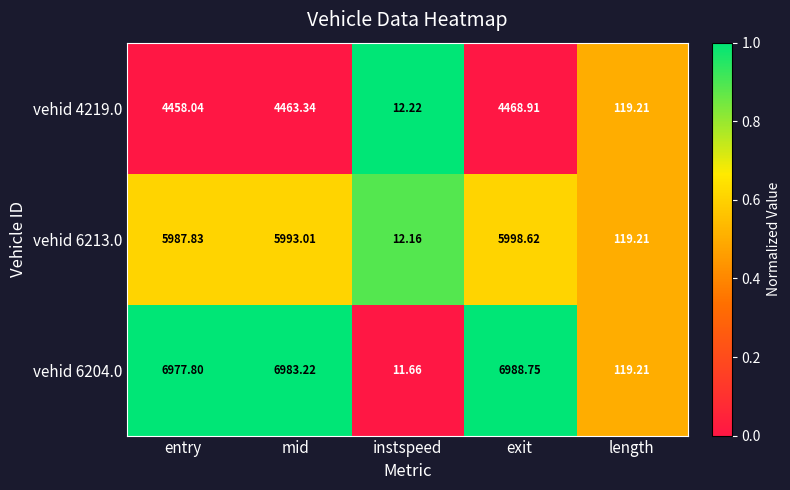

Which category has the highest value in the vehid 4219.0 series?

exit